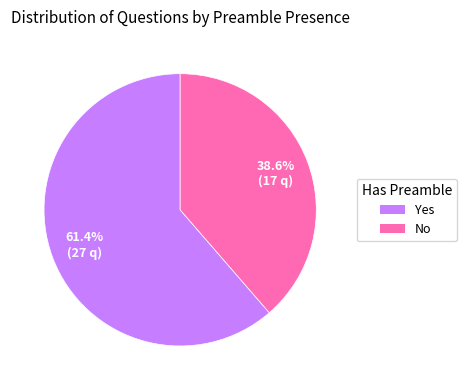

Is Yes the majority of the pie?

Yes